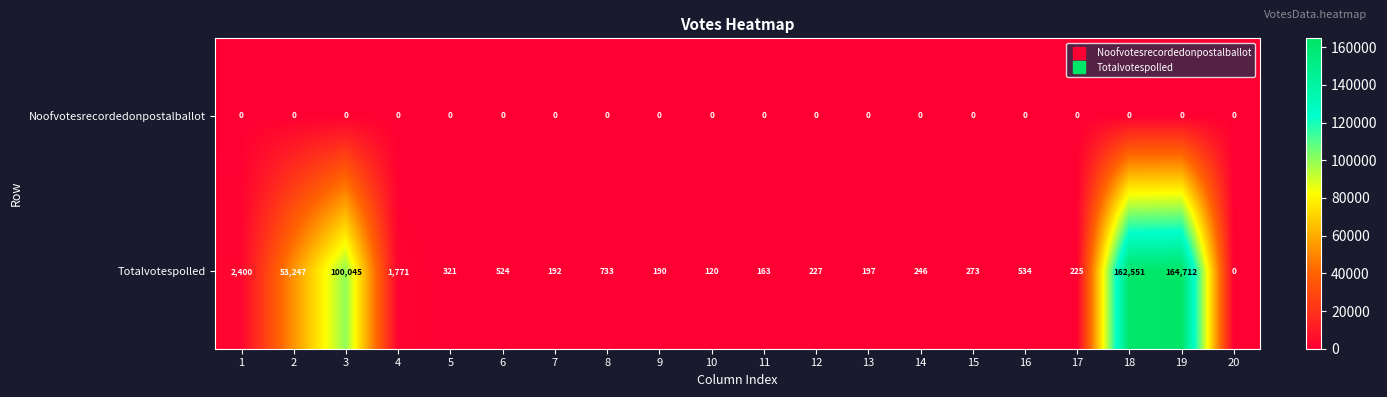

At which category is the sum across all series the highest?

19